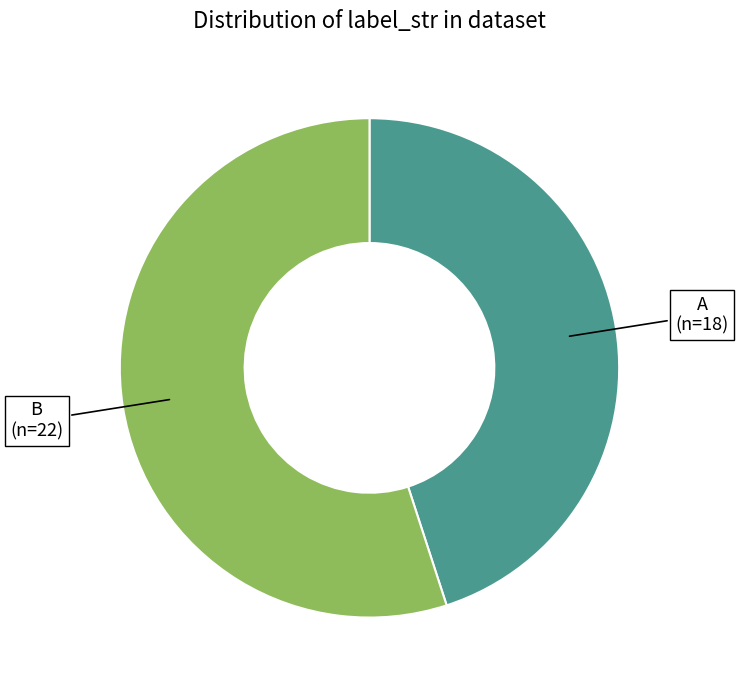

Is there any slice that represents more than half of the pie?

Yes